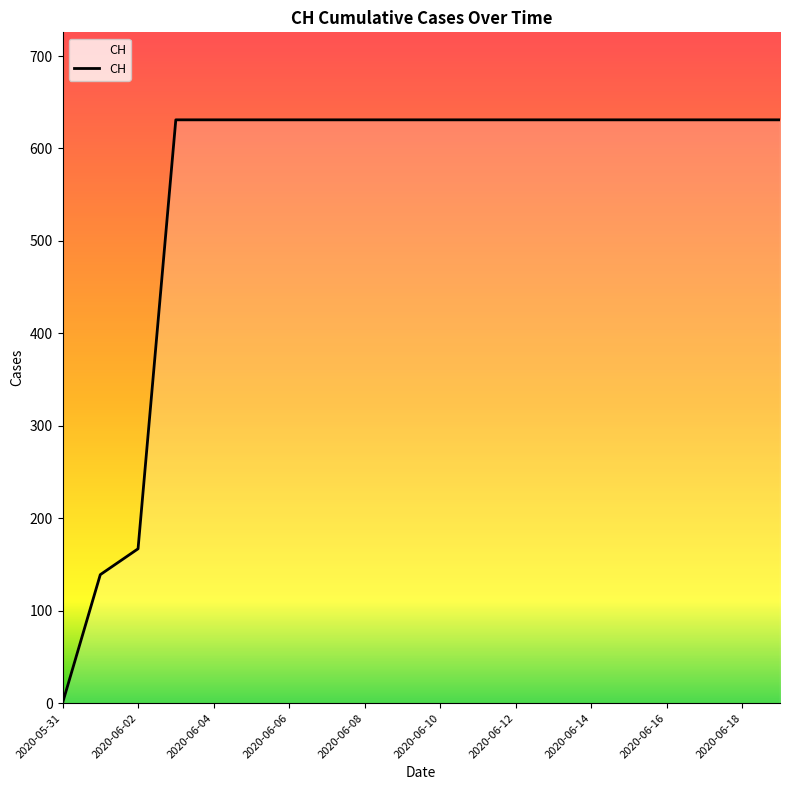

How many positive values are there?

19